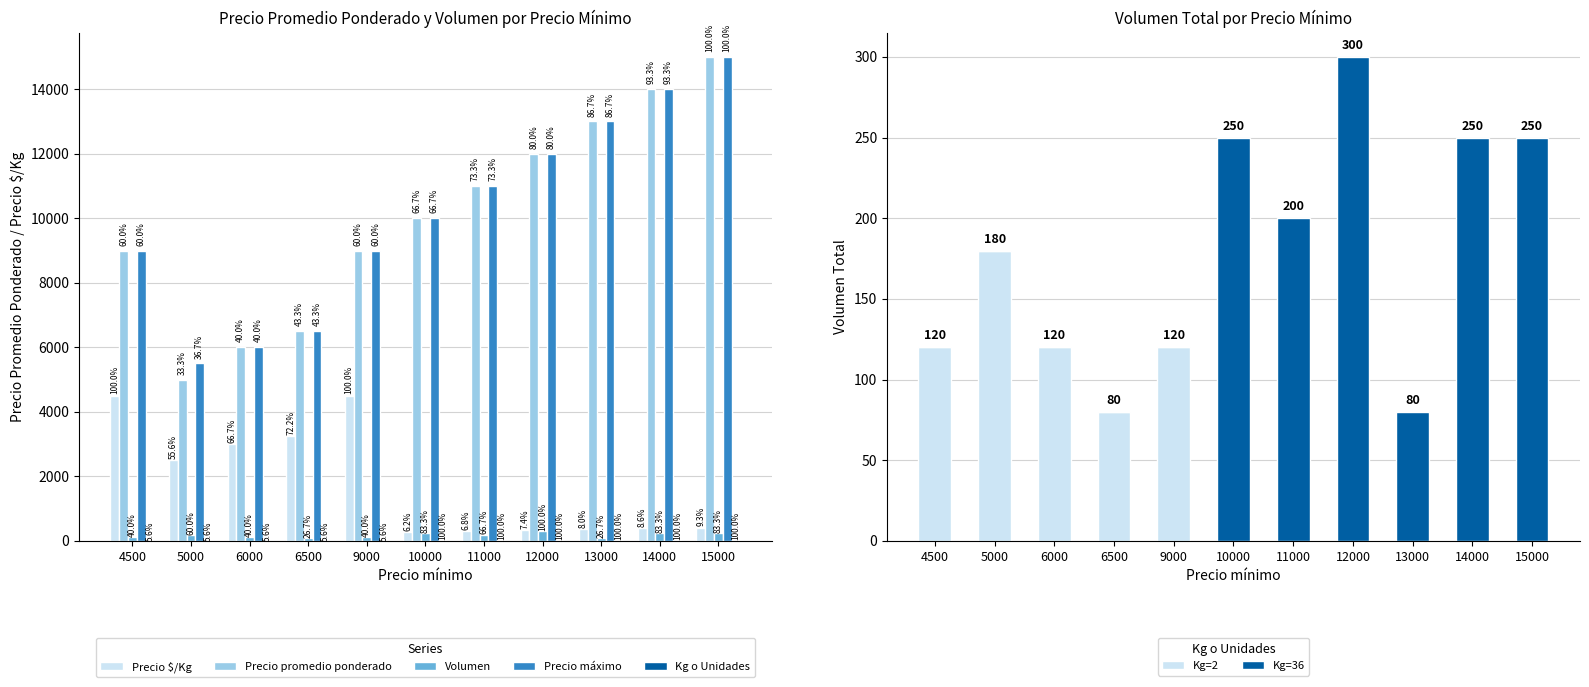

How many values in the Precio $/Kg series are below 417?

5